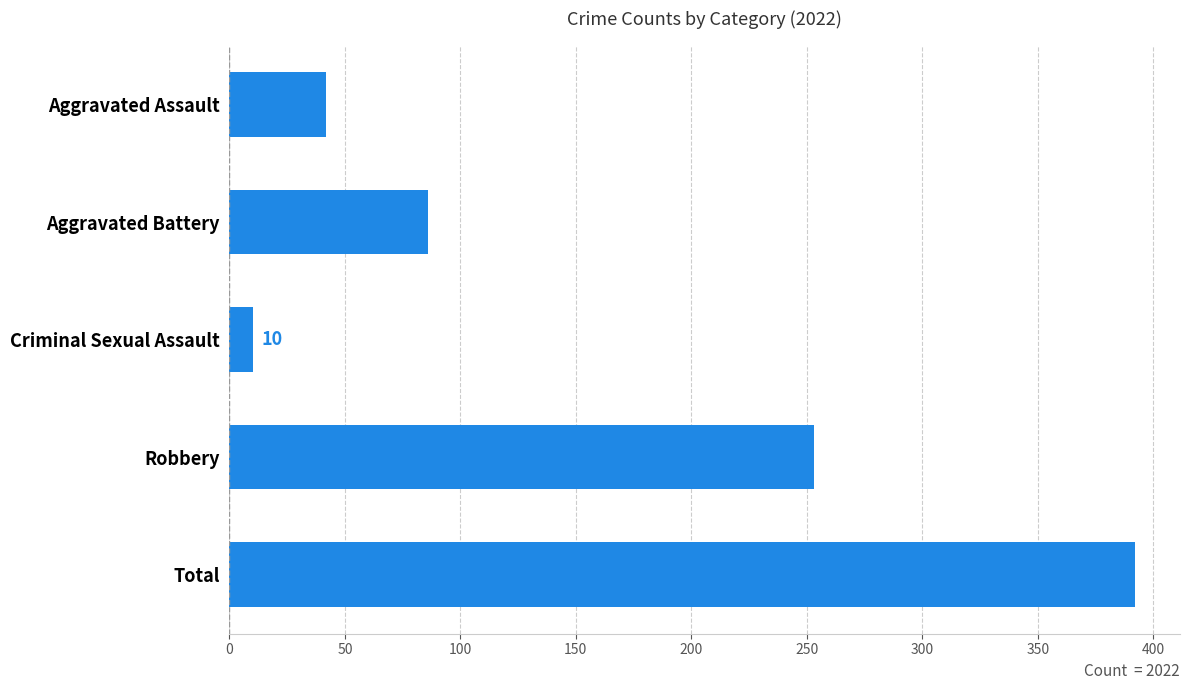

How many bars are there in total?

5